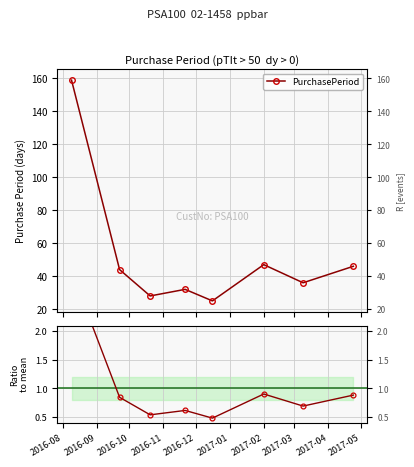

The PurchasePeriod series shows 63.9 at 2017-02. True or false?

False